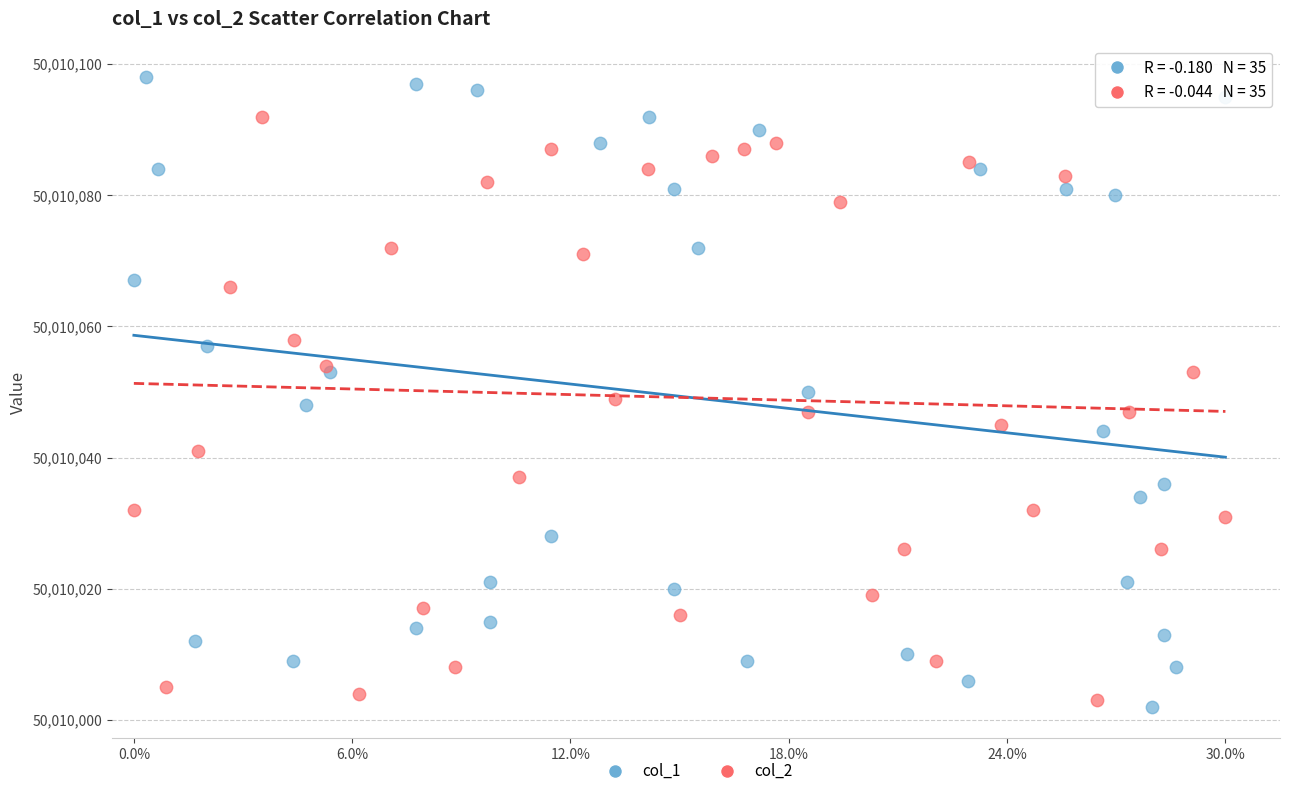

Which series contains the highest Y value?

col_1